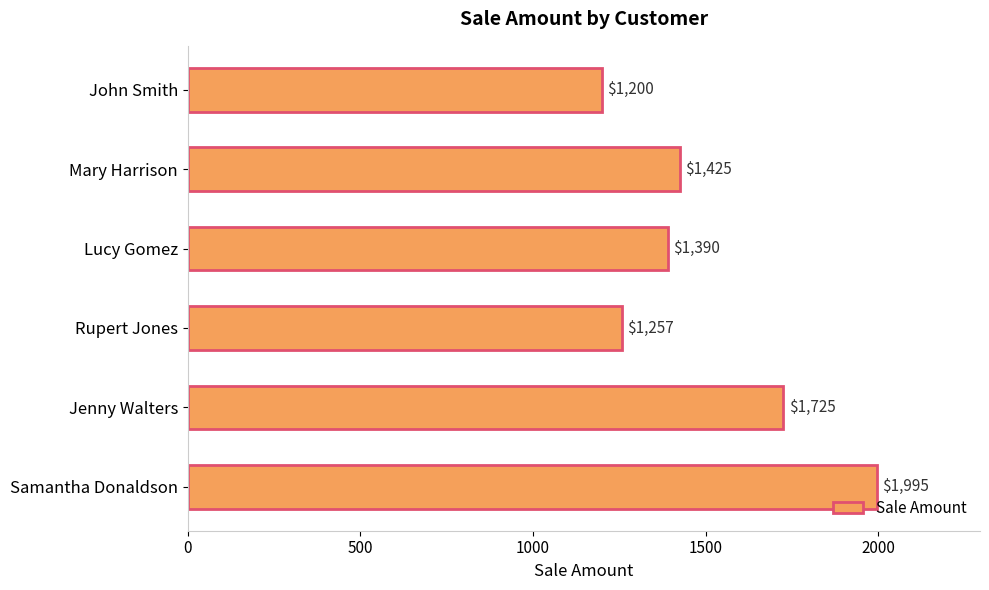

What is the difference between the maximum and second lowest values?

738